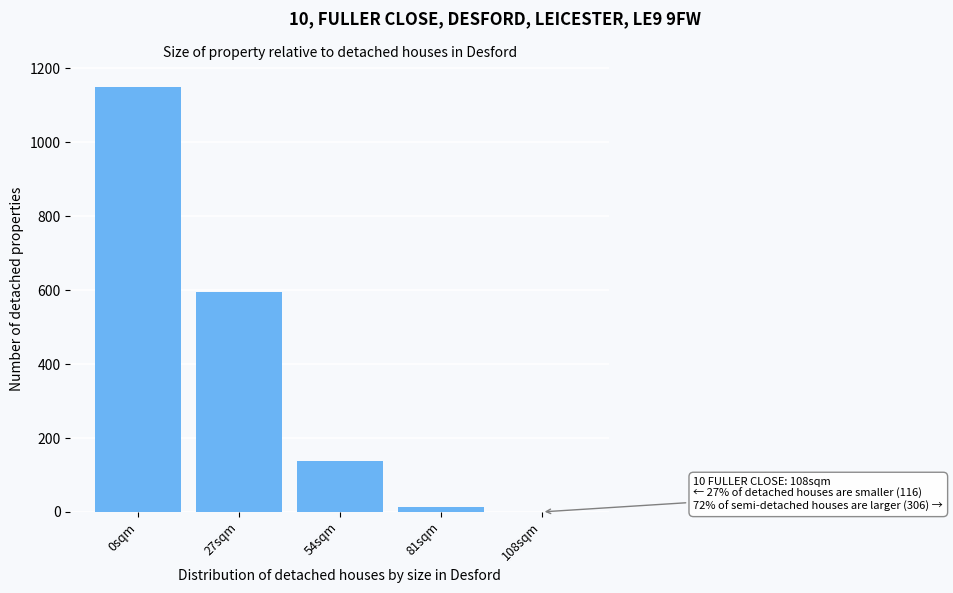

Reading left to right, transcribe all the data shown in this chart.

0sqm=1151	27sqm=596	54sqm=137	81sqm=13	108sqm=0